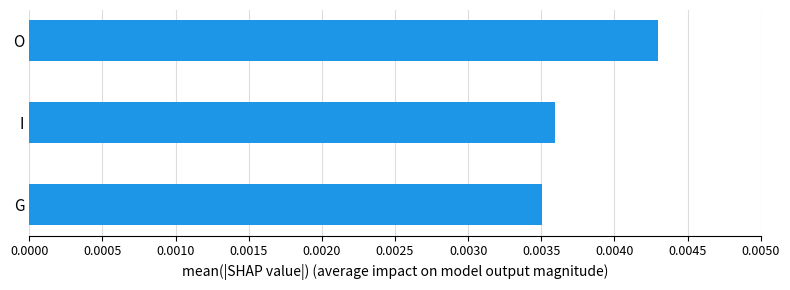

How many series are shown in this chart?

1